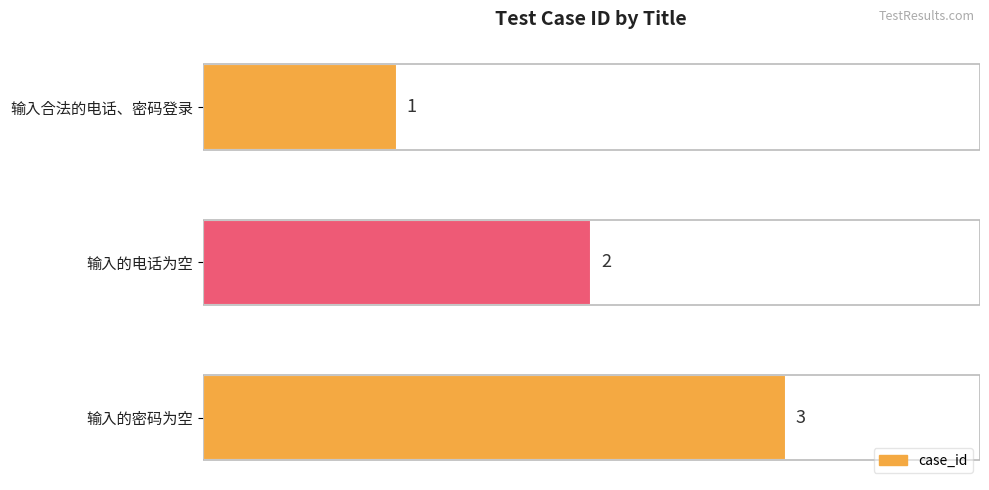

What is the value of the 1st bar from the top?

1